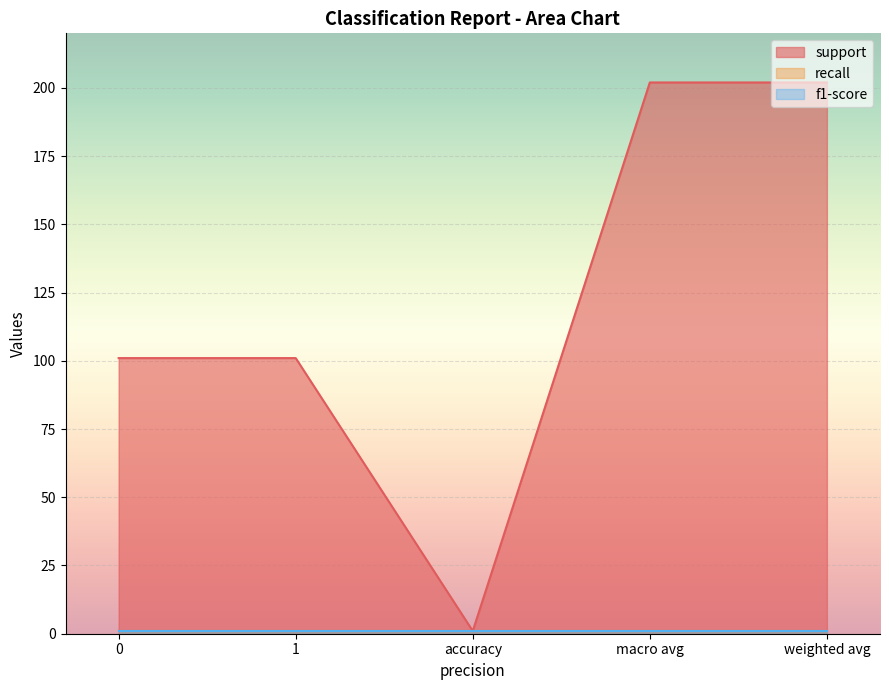

Which label corresponds to the largest value in the chart?

macro avg